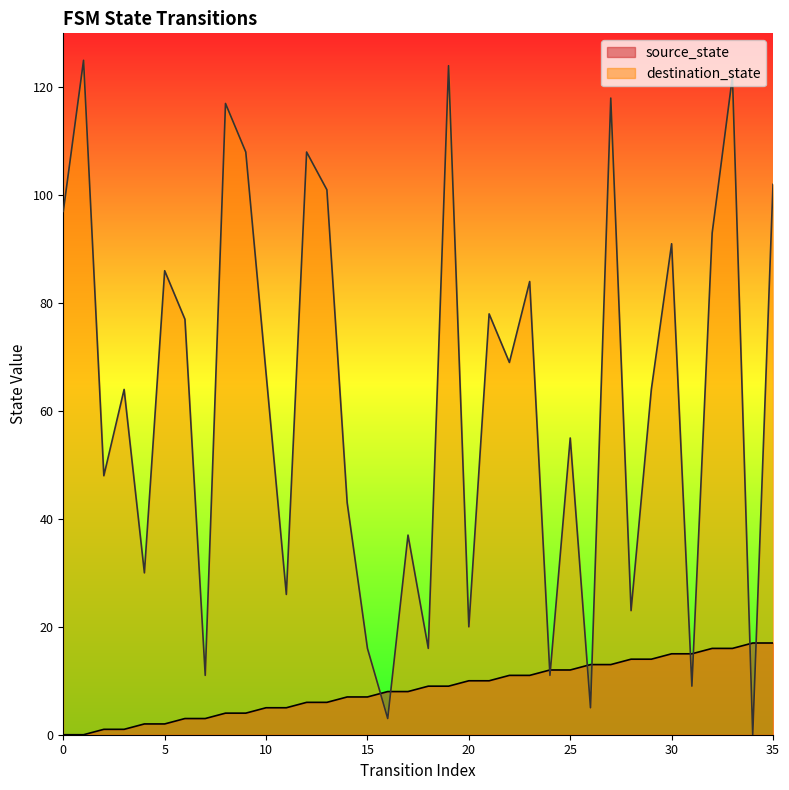

What is the greatest value displayed?

125